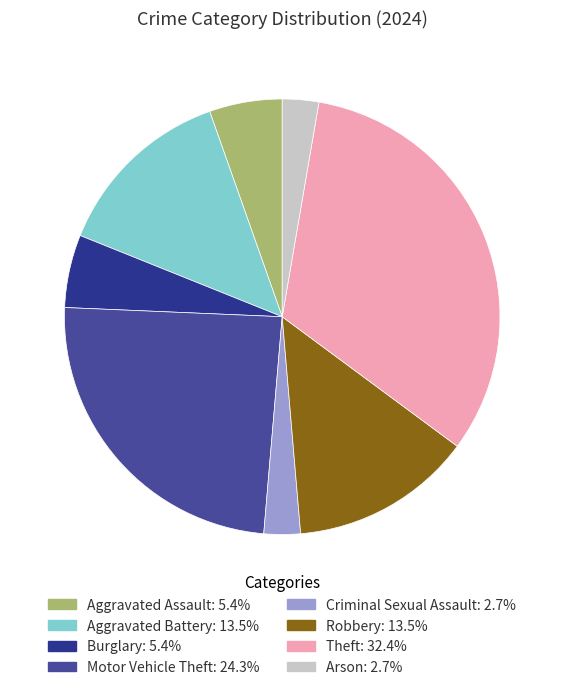

To the nearest percent, what is the combined percentage of Motor Vehicle Theft and Aggravated Assault?

30%